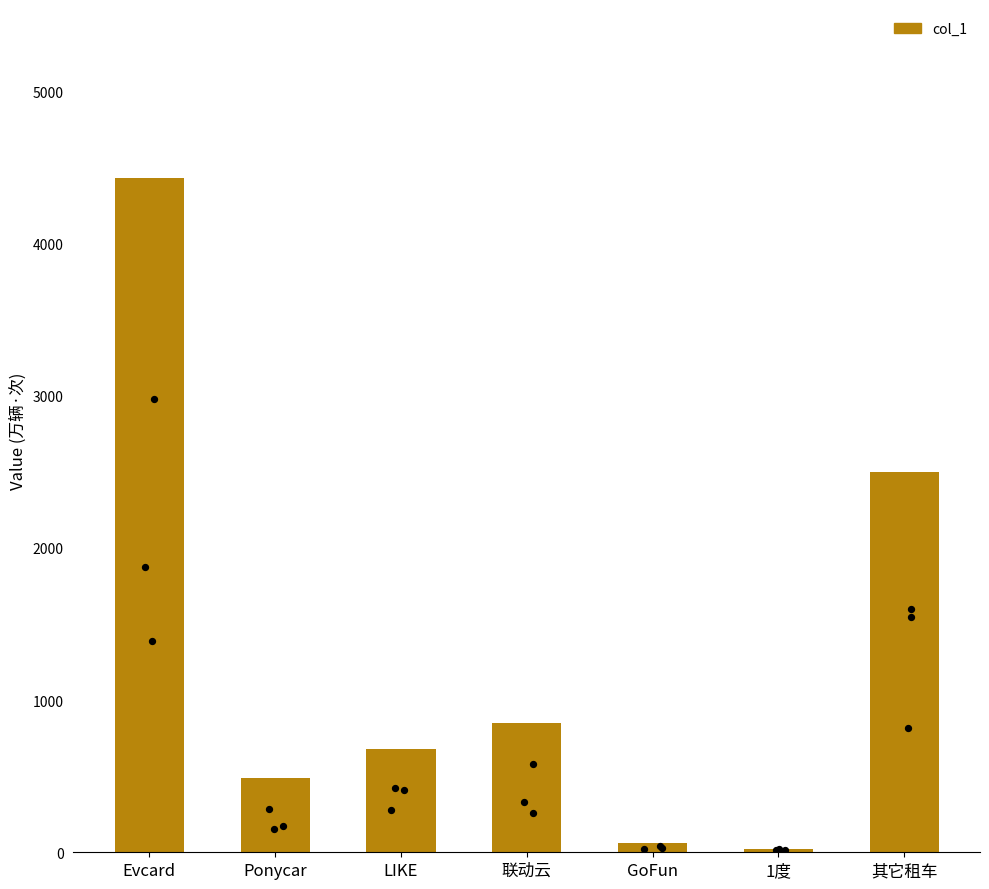

Approximately how many times larger is the value at 联动云 compared to LIKE?

1.3